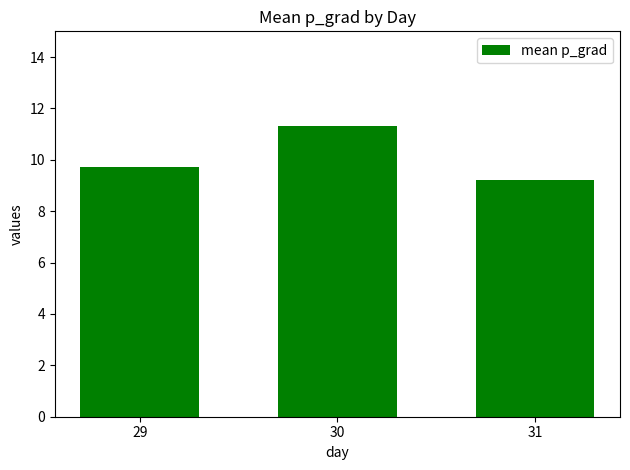

True or false: the data shows 9.2 at 31.

True